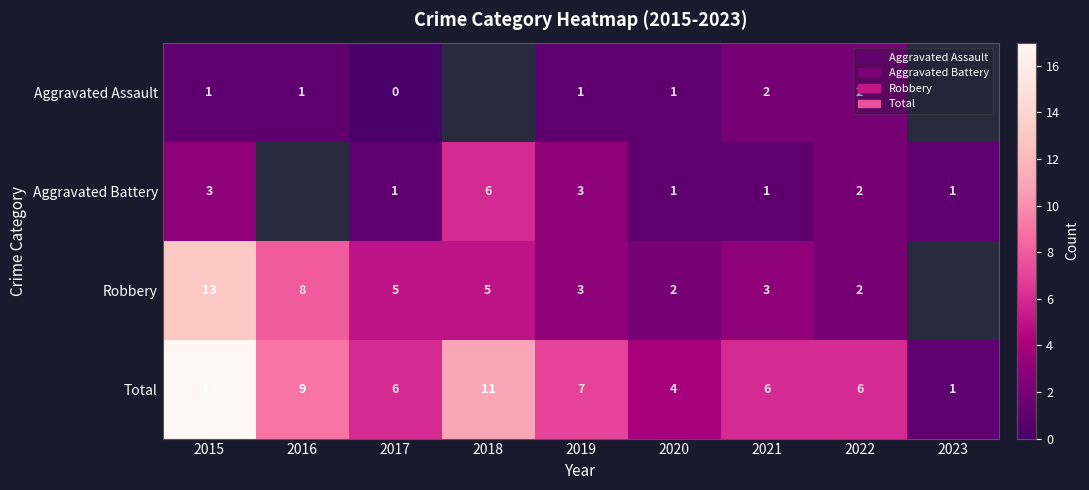

Which has a higher value, 2015 or 2020?

2015